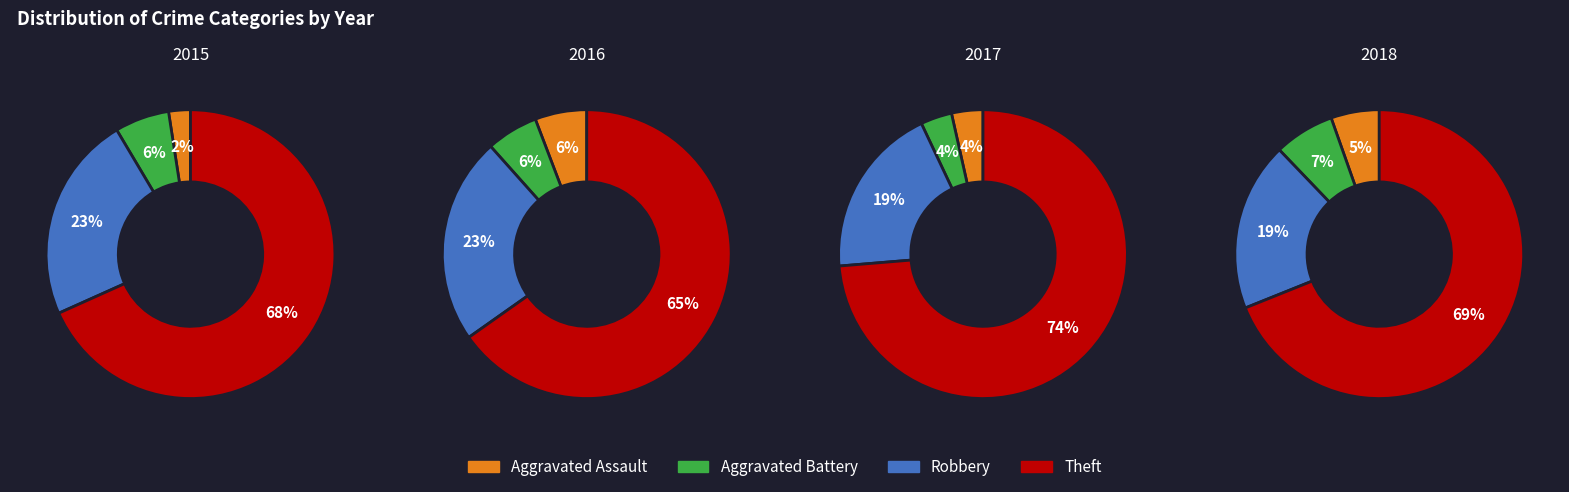

How much of the chart is everything except 1?

66.7%